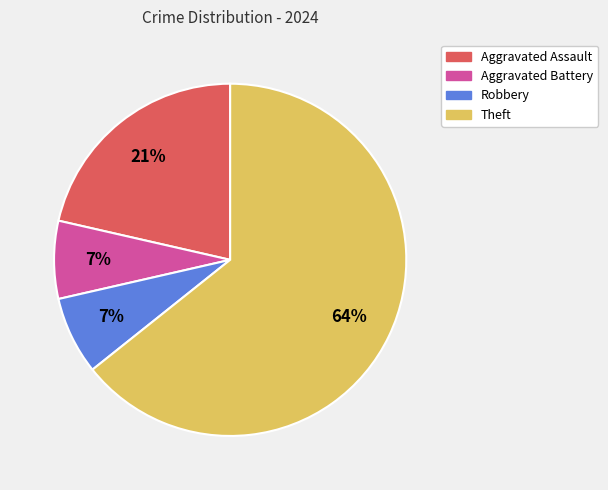

Do Aggravated Assault and Robbery together represent more than half of the pie?

No